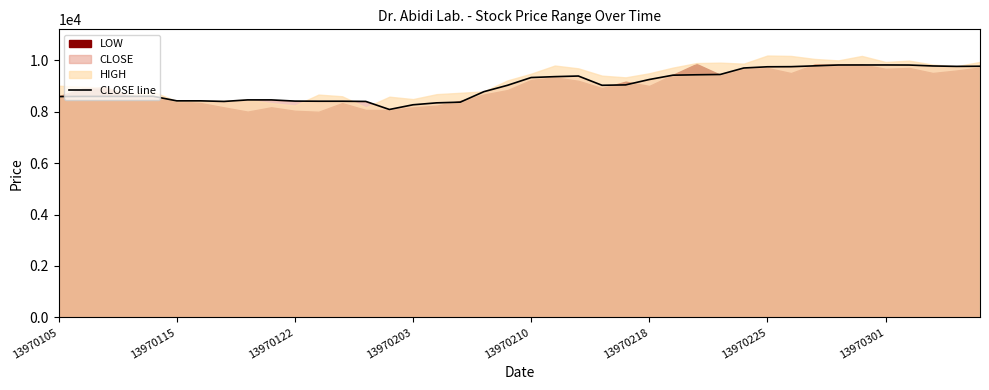

What is the ratio of the value at 13 to the value at 23?

0.9